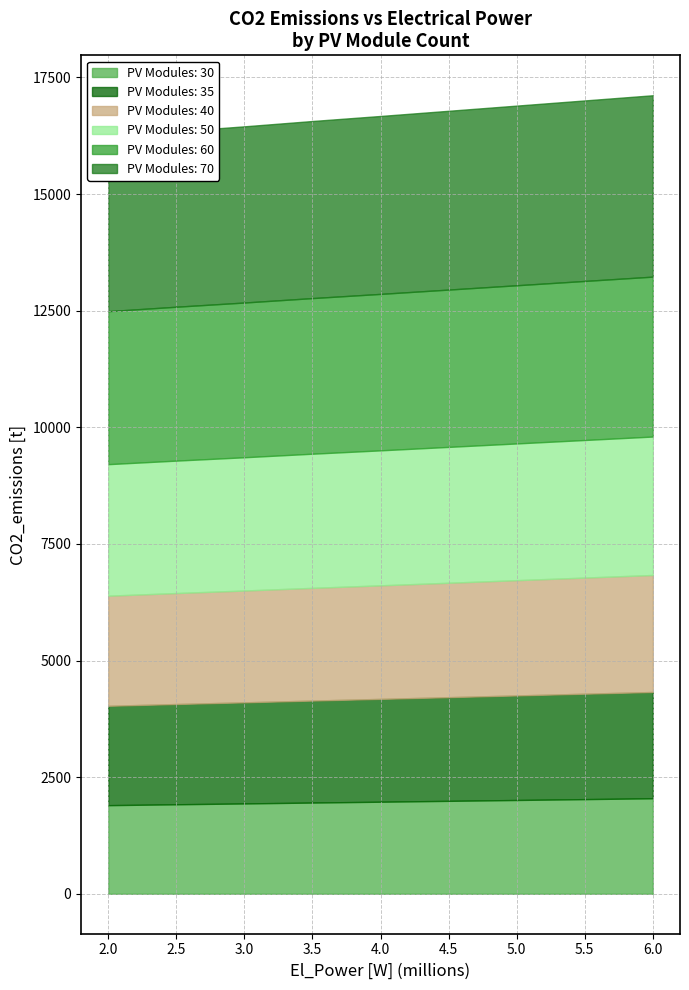

Reading left to right, list all the values displayed in this chart.

PV_30: 1900	1919	1937	1956	1974	2011	2048
PV_35: 2130	2149	2167	2186	2204	2241	2278
PV_40: 2360	2379	2397	2416	2434	2471	2508
PV_50: 2820	2839	2857	2876	2894	2931	2968
PV_60: 3280	3299	3317	3336	3354	3391	3428
PV_70: 3740	3759	3777	3796	3814	3851	3888